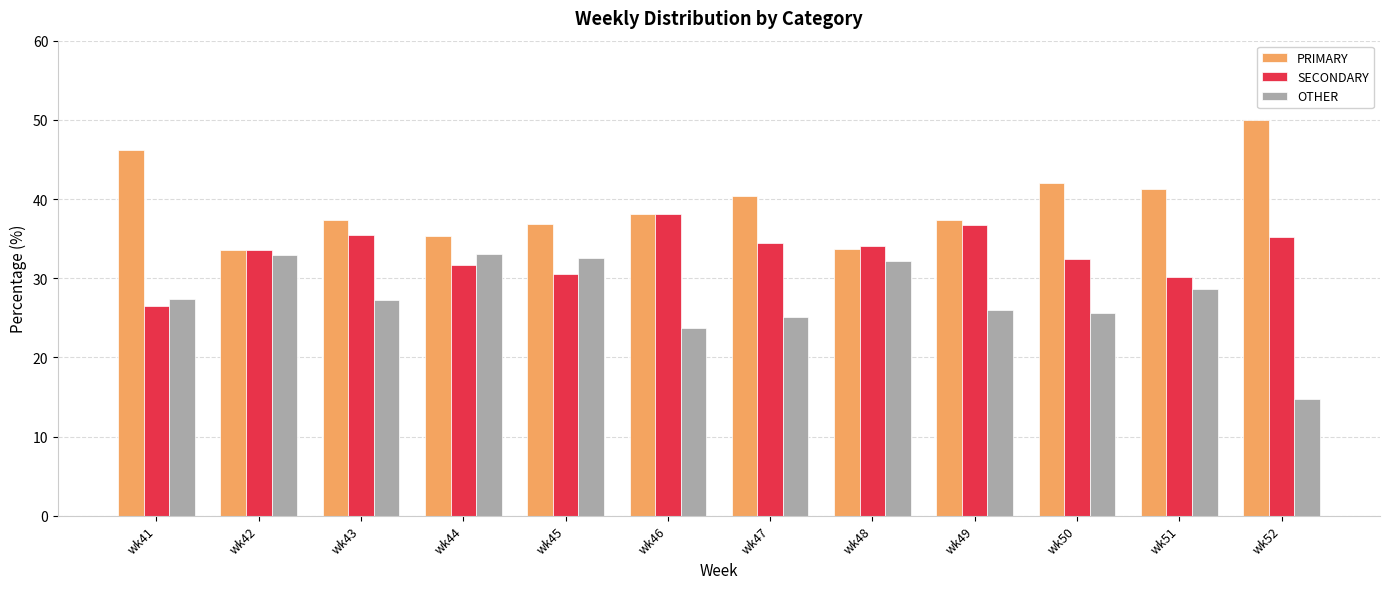

The value of PRIMARY at wk51 is 41.2. True or false?

True